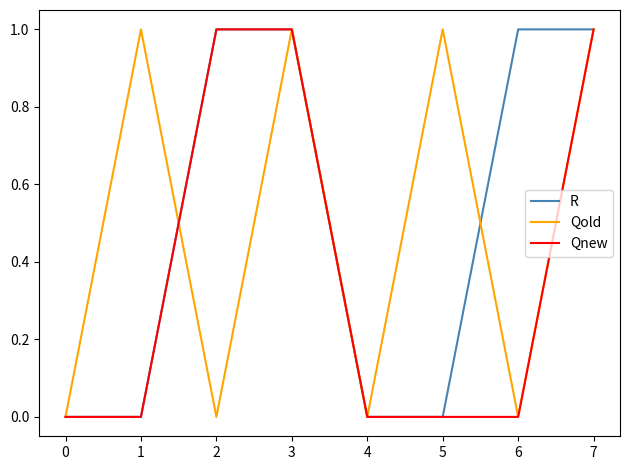

How many lines are shown in the chart?

3